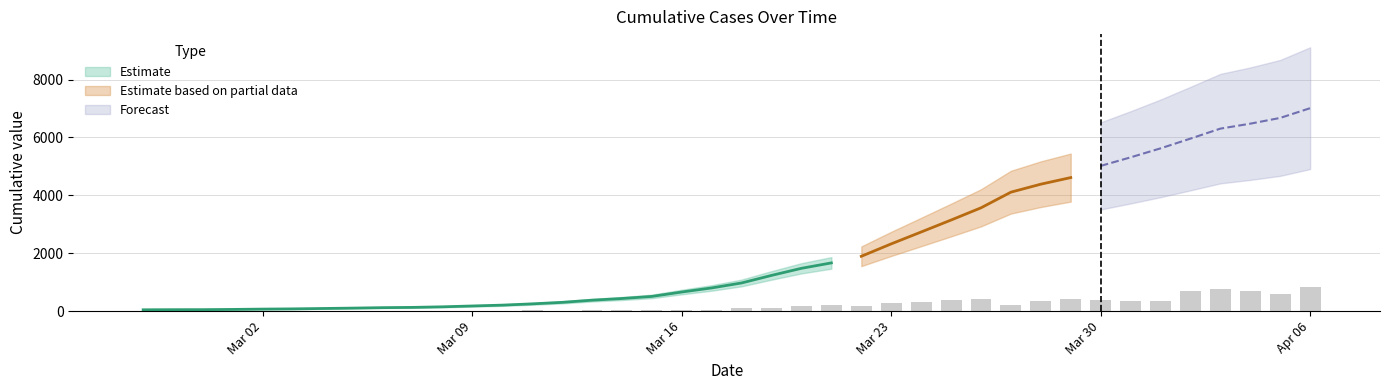

What is the approximate value at 2020-03-09, to the nearest 100?

200